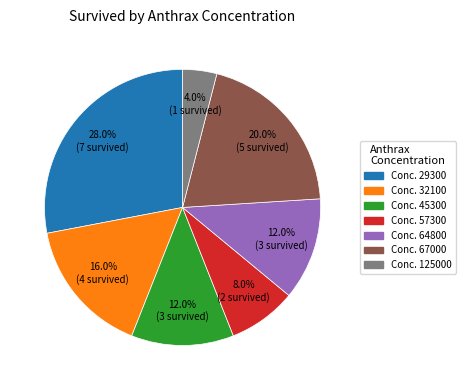

How many segments does this pie chart have?

7